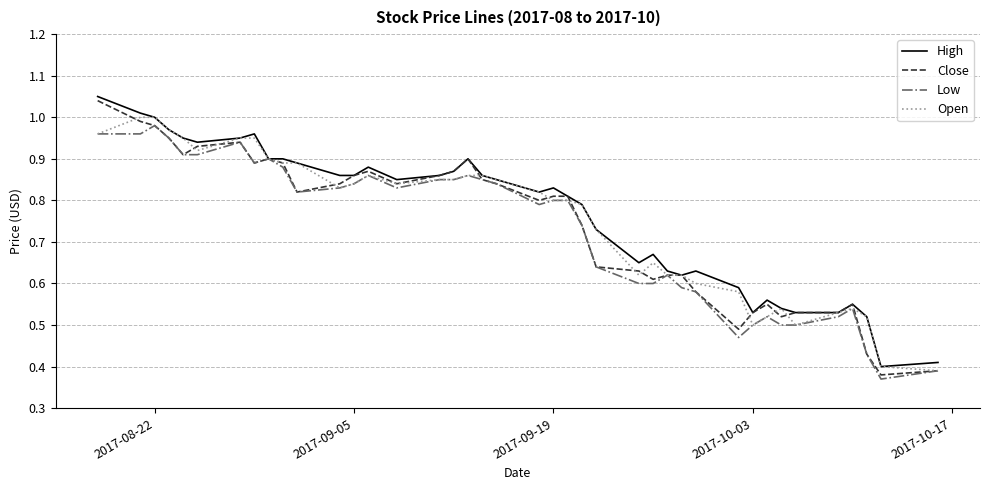

Which series has the largest range (max minus min)?

Close